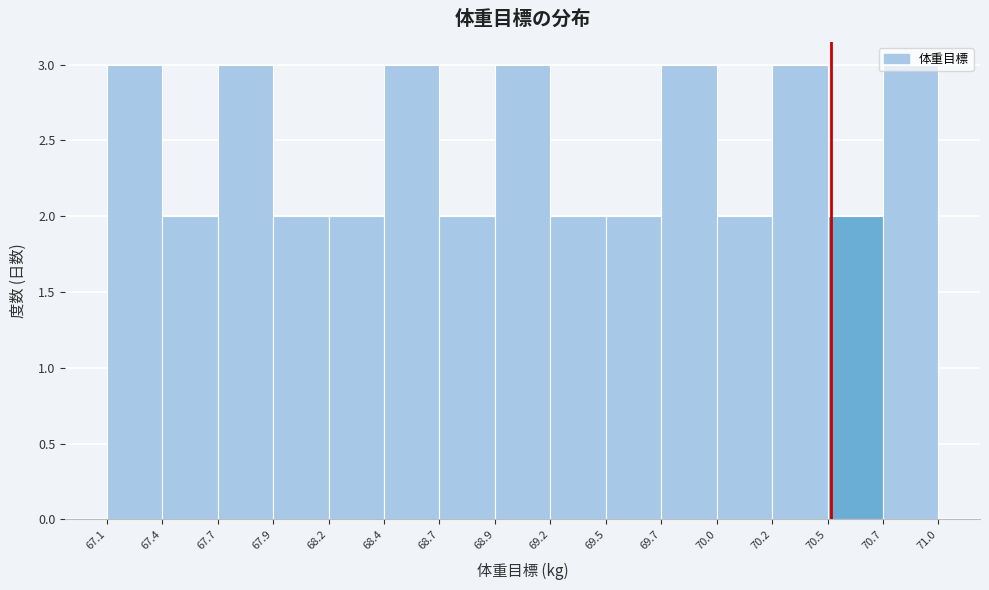

What is the label of the 14th bar from the left?

70.5